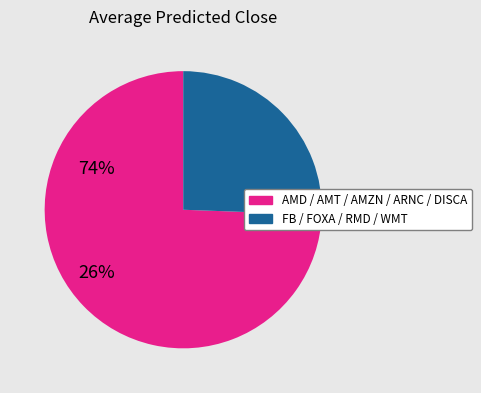

Is there any slice that represents more than half of the pie?

Yes